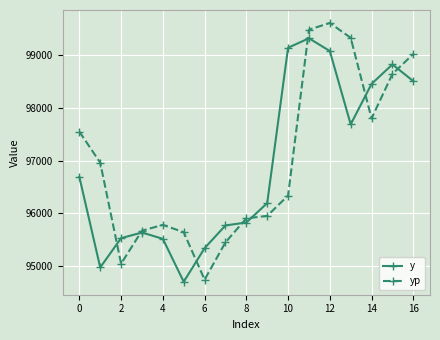

What is the value of the yp point at the 8th from the left?

95450.3